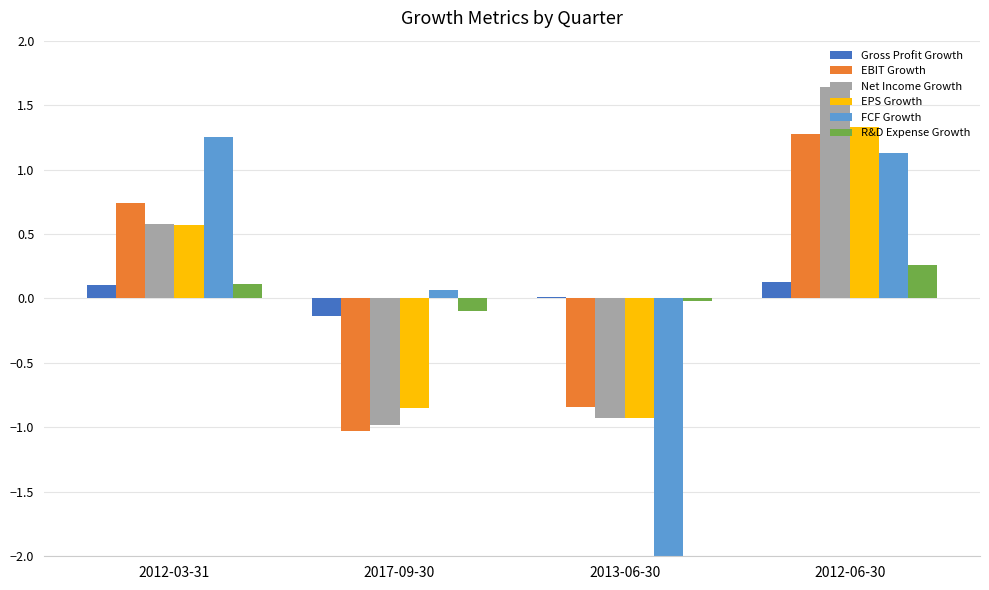

What is the average value of the Net Income Growth series?

0.1